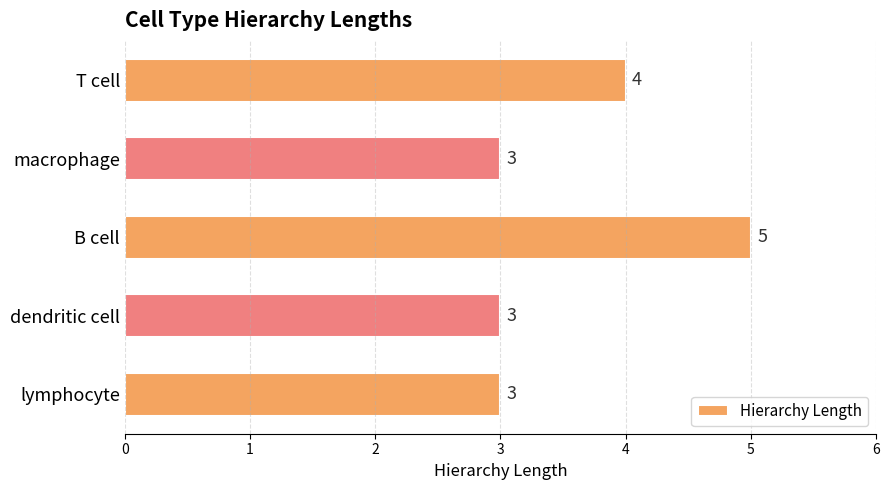

The chart shows a value of 1 at dendritic cell. True or false?

False